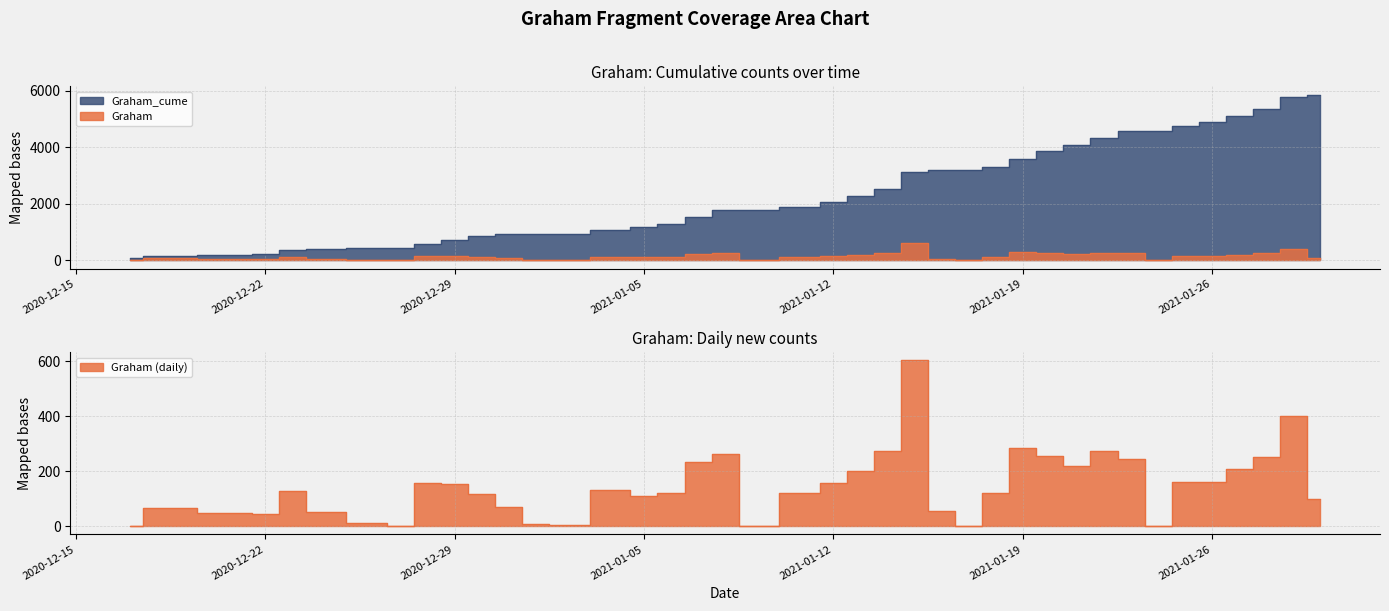

Reading left to right, extract all data points from this chart.

Graham_cume: 2020-12-17=79	2020-12-18=146	2020-12-21=192	2020-12-22=235	2020-12-23=361	2020-12-24=412	2020-12-26=422	2020-12-27=424	2020-12-28=579	2020-12-29=732	2020-12-30=849	2020-12-31=917	2021-01-01=923	2021-01-02=926	2021-01-04=1057	2021-01-05=1168	2021-01-06=1287	2021-01-07=1520	2021-01-08=1782	2021-01-09=1784	2021-01-11=1903	2021-01-12=2059	2021-01-13=2261	2021-01-14=2535	2021-01-15=3138	2021-01-16=3193	2021-01-17=3194	2021-01-18=3313	2021-01-19=3597	2021-01-20=3852	2021-01-21=4071	2021-01-22=4343	2021-01-23=4587	2021-01-24=4589	2021-01-25=4748	2021-01-26=4909	2021-01-27=5115	2021-01-28=5365	2021-01-29=5764	2021-01-30=5864
Graham: 2020-12-17=0	2020-12-18=67	2020-12-21=46	2020-12-22=43	2020-12-23=126	2020-12-24=51	2020-12-26=10	2020-12-27=2	2020-12-28=155	2020-12-29=153	2020-12-30=117	2020-12-31=68	2021-01-01=6	2021-01-02=3	2021-01-04=131	2021-01-05=111	2021-01-06=119	2021-01-07=233	2021-01-08=262	2021-01-09=2	2021-01-11=119	2021-01-12=156	2021-01-13=202	2021-01-14=274	2021-01-15=603	2021-01-16=55	2021-01-17=1	2021-01-18=119	2021-01-19=284	2021-01-20=255	2021-01-21=219	2021-01-22=272	2021-01-23=244	2021-01-24=2	2021-01-25=159	2021-01-26=161	2021-01-27=206	2021-01-28=250	2021-01-29=399	2021-01-30=100